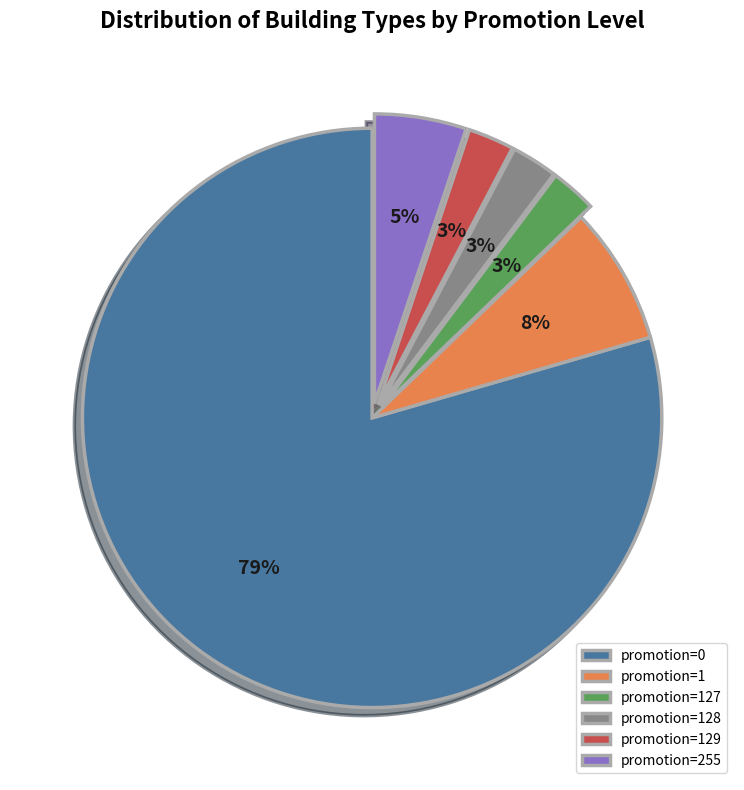

How many slices are in this pie chart?

6